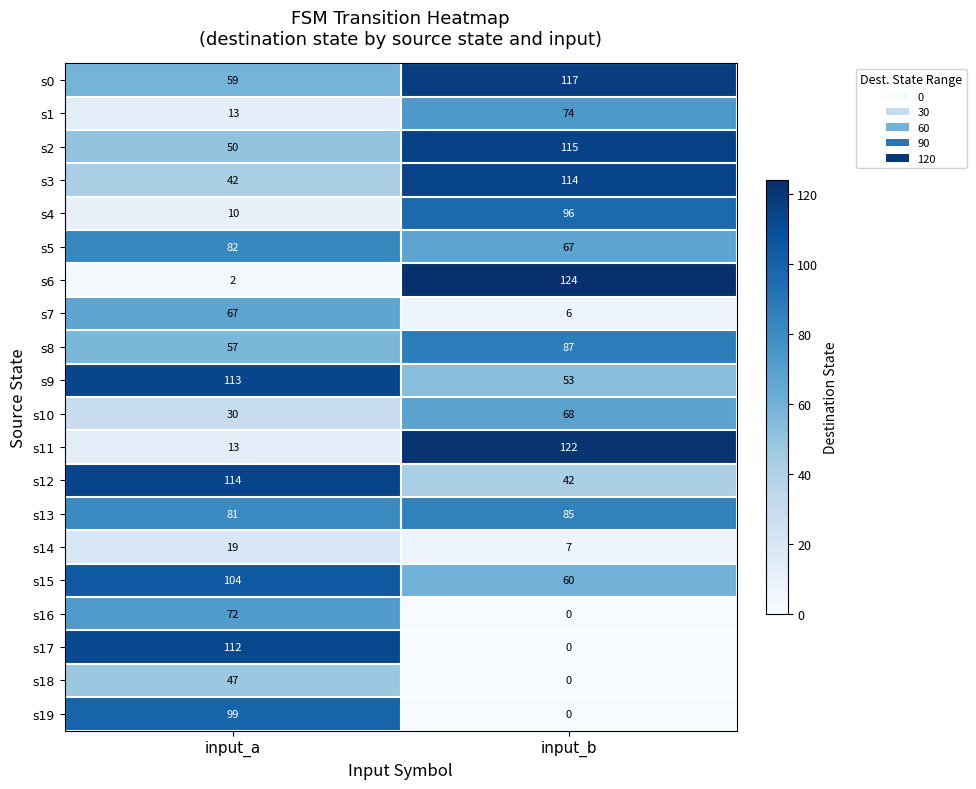

What is the greatest value displayed?

124